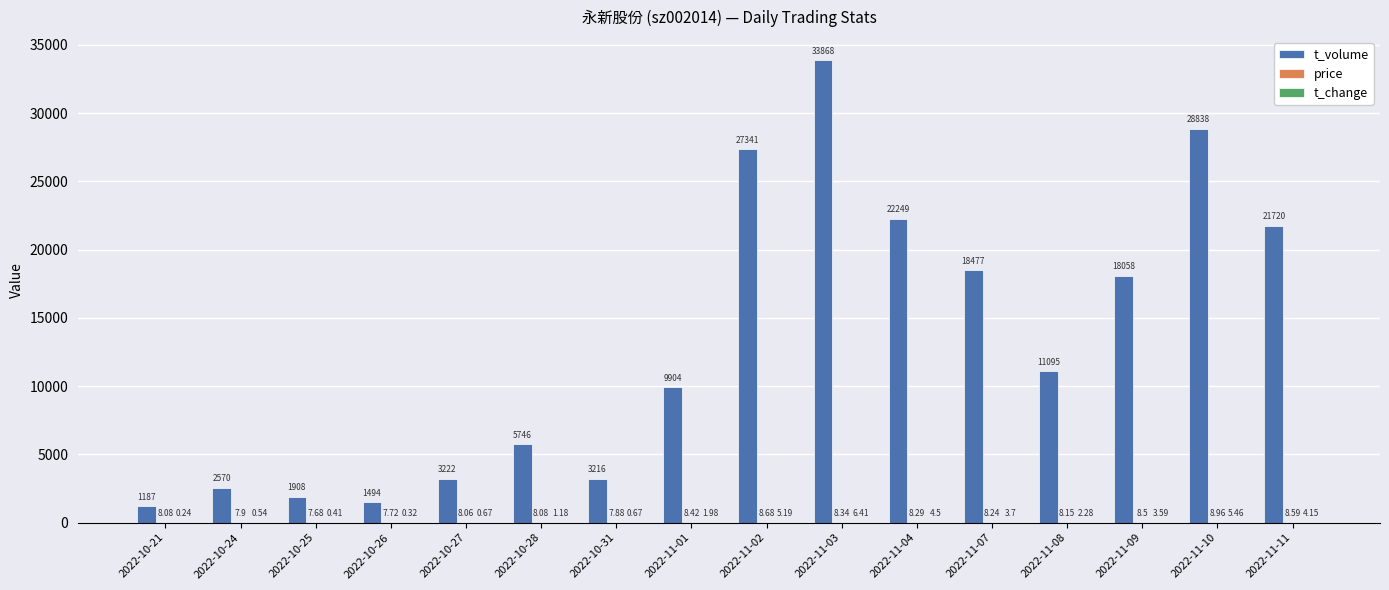

What is the sum of all t_volume values?

210893.0